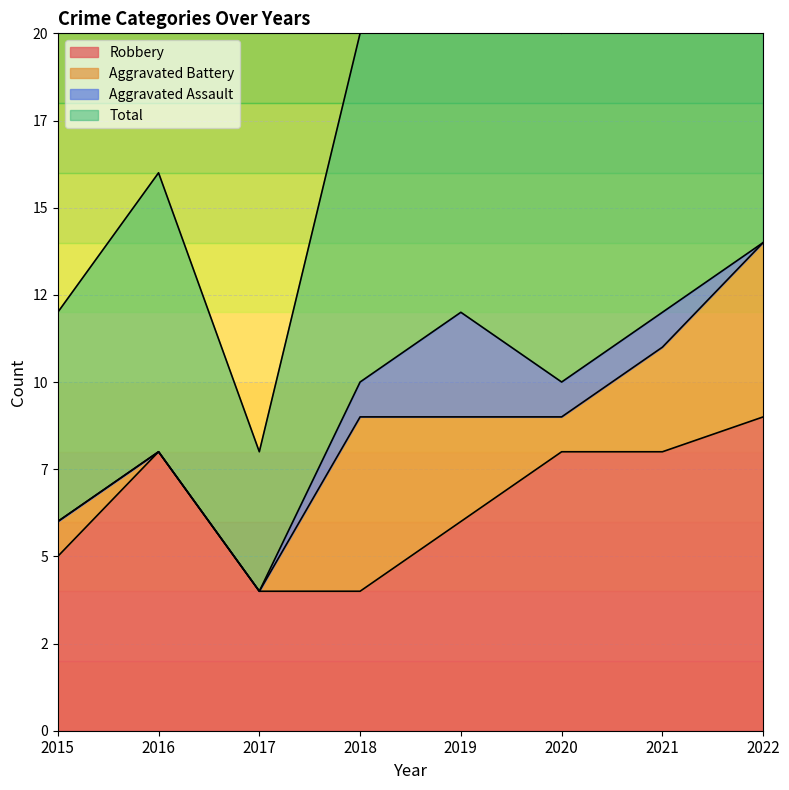

Reading left to right, what are all the values shown in this chart?

Robbery: 5	8	4	4	6	8	8	9
Total: 12	16	8	20	25	20	24	29